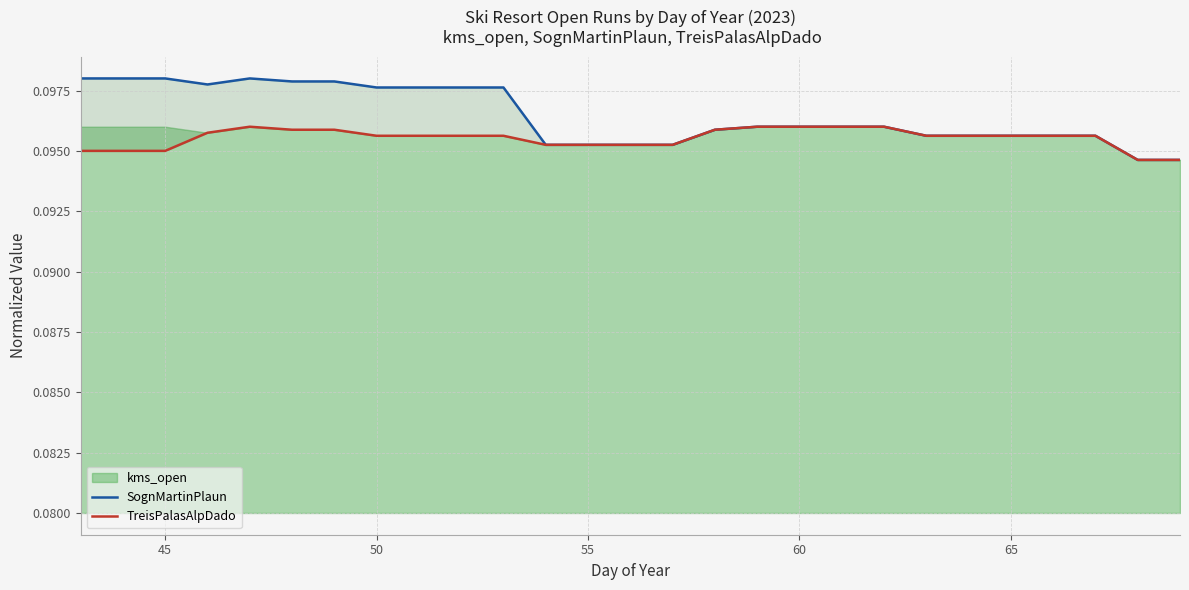

True or false: TreisPalasAlpDado has more than 2 interior local peaks.

False